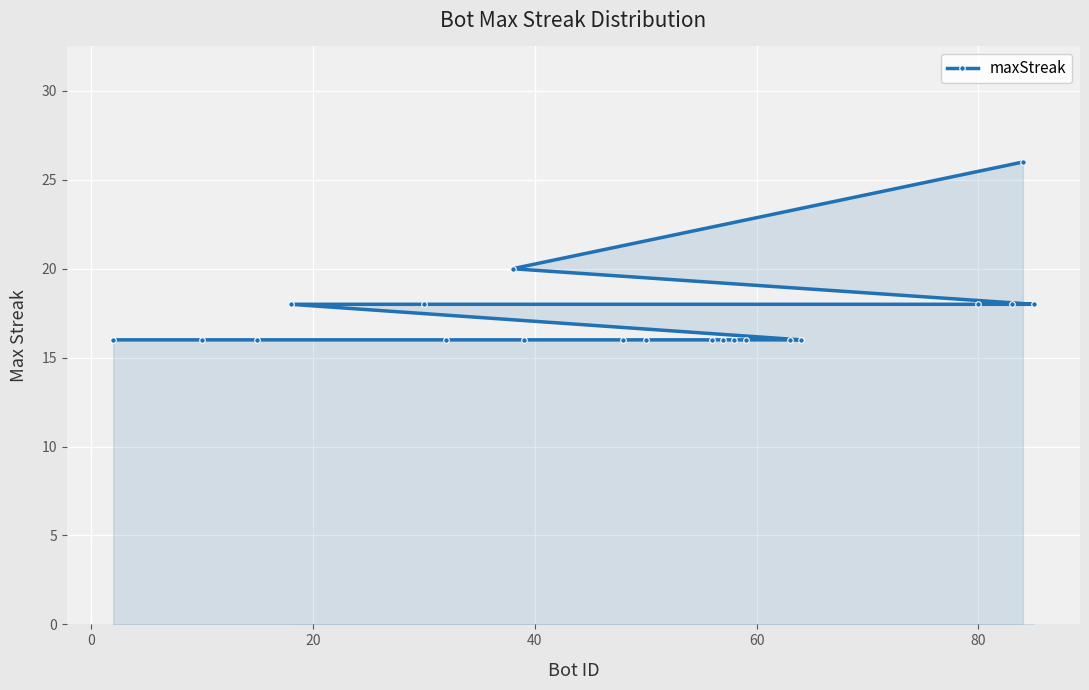

Reading left to right, what are all the values shown in this chart?

16	16	16	18	18	16	20	16	16	16	16	16	16	16	16	16	18	18	26	18